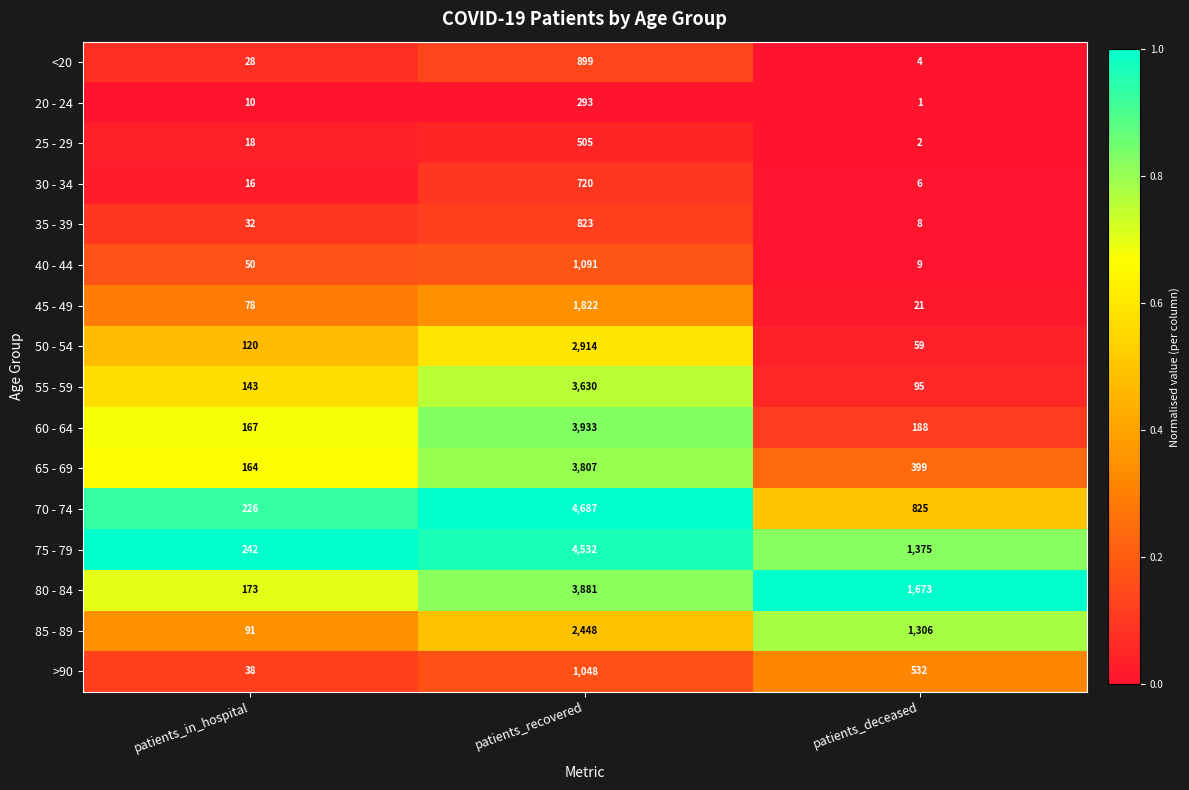

The value of 50 - 54 at patients_in_hospital is 40. True or false?

False